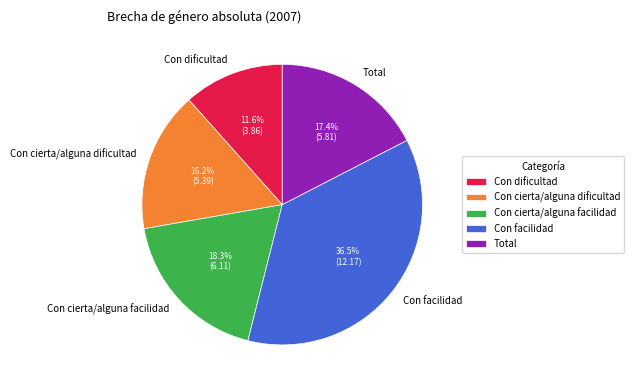

Rank the categories by value from highest to lowest.

Con facilidad, Con cierta/alguna facilidad, Total, Con cierta/alguna dificultad, Con dificultad